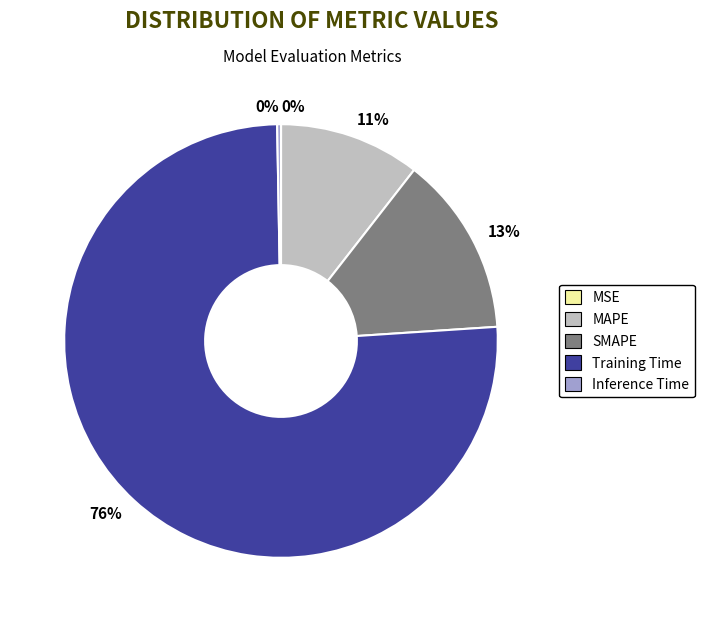

To the nearest percent, what is the difference between the largest and smallest slice percentages?

76%